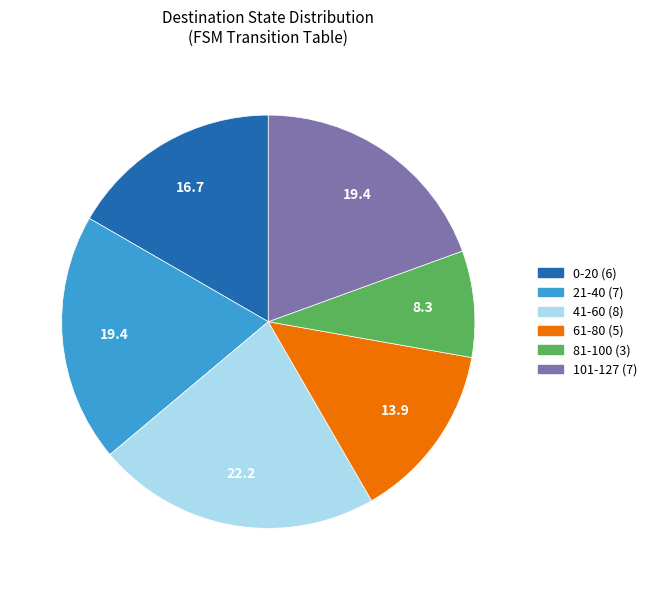

Is there any slice that represents more than half of the pie?

No